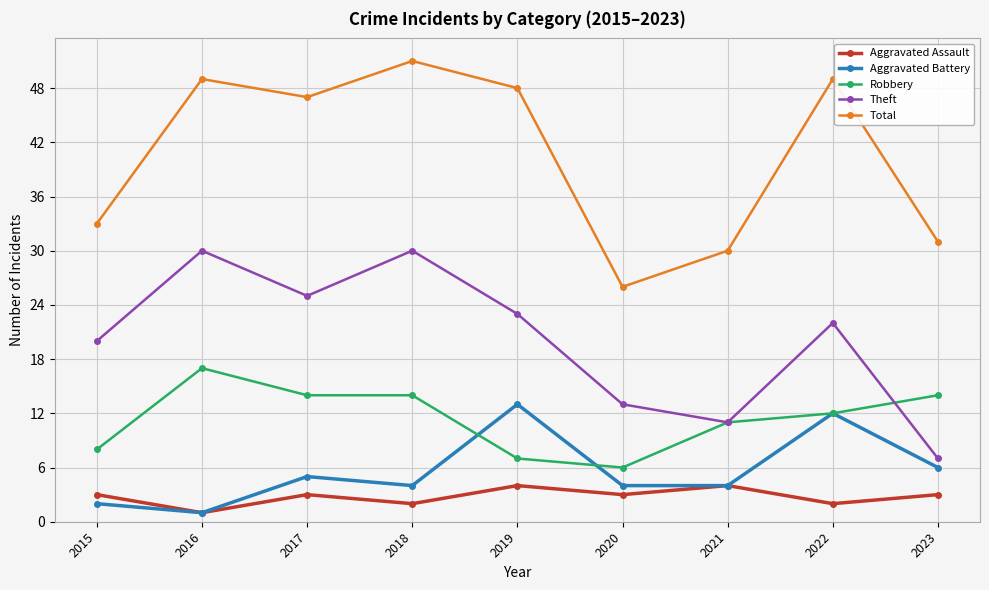

Which category has the lowest value in the Robbery series?

2020